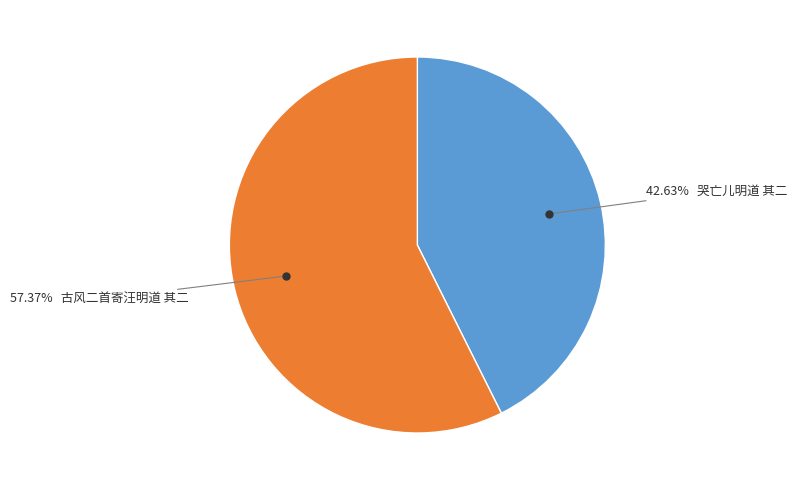

Does any single category account for the majority?

Yes